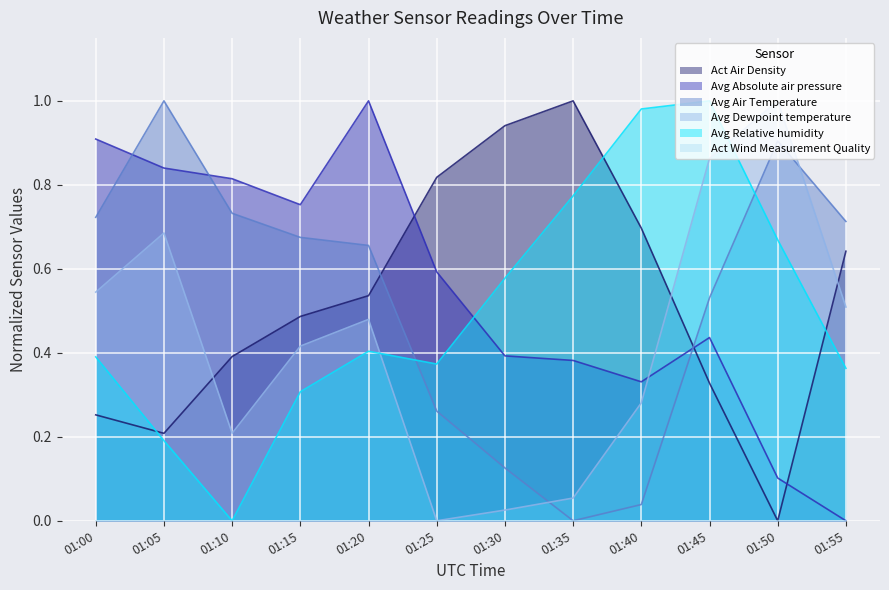

Which category has the highest value in the Act Air Density series?

01:35